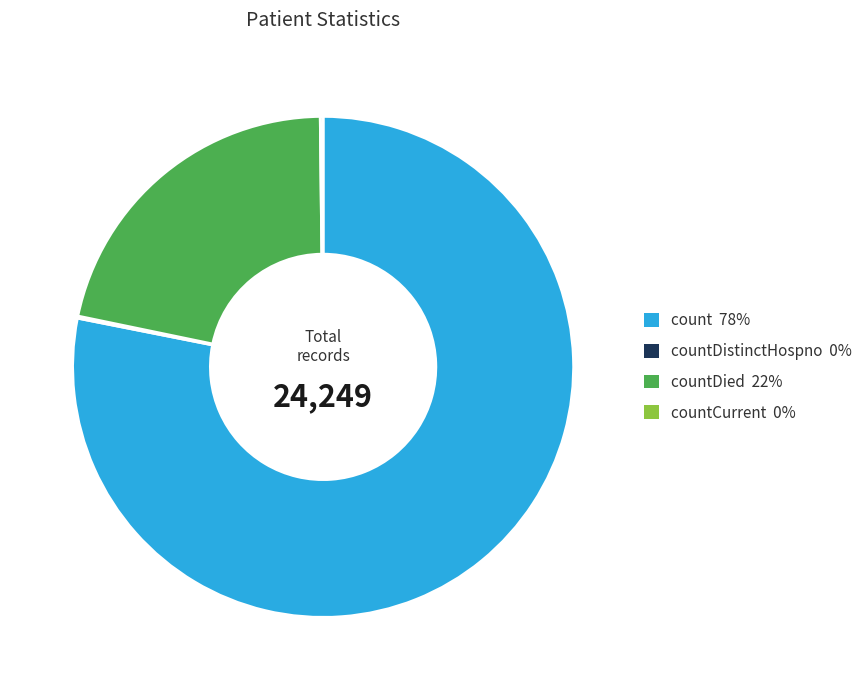

Is there a majority slice in this chart?

Yes